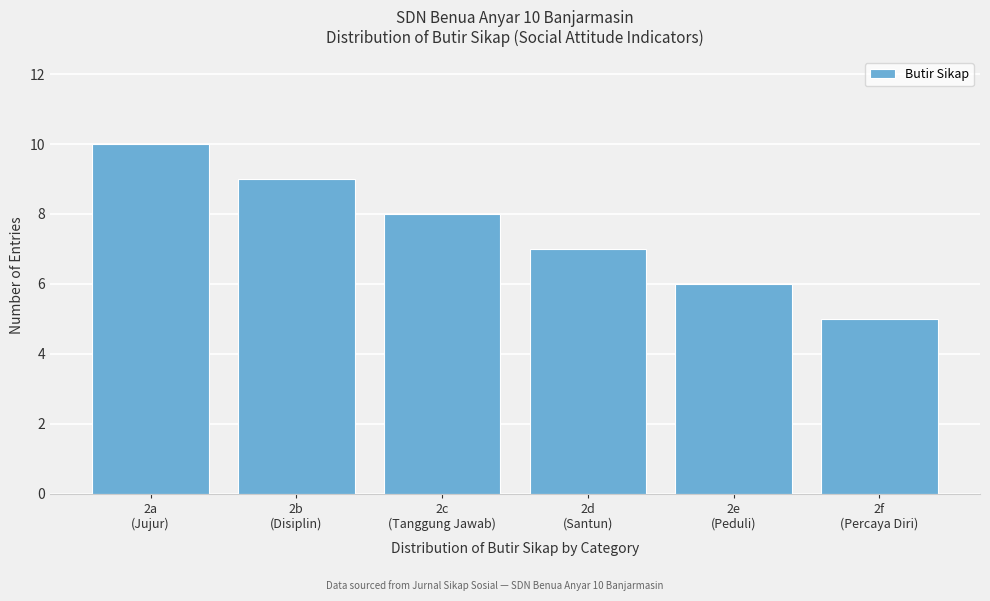

Reading left to right, what are all the values shown in this chart?

10	9	8	7	6	5